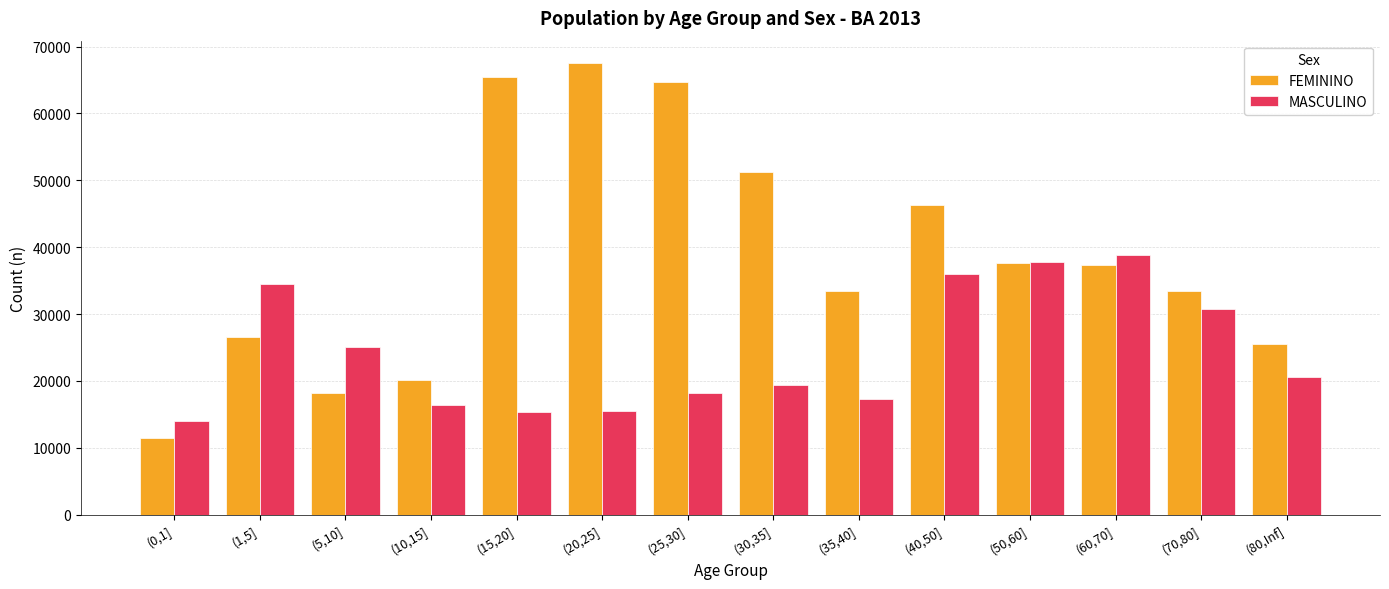

What is the difference between the second highest and second lowest values in the MASCULINO series?

22453